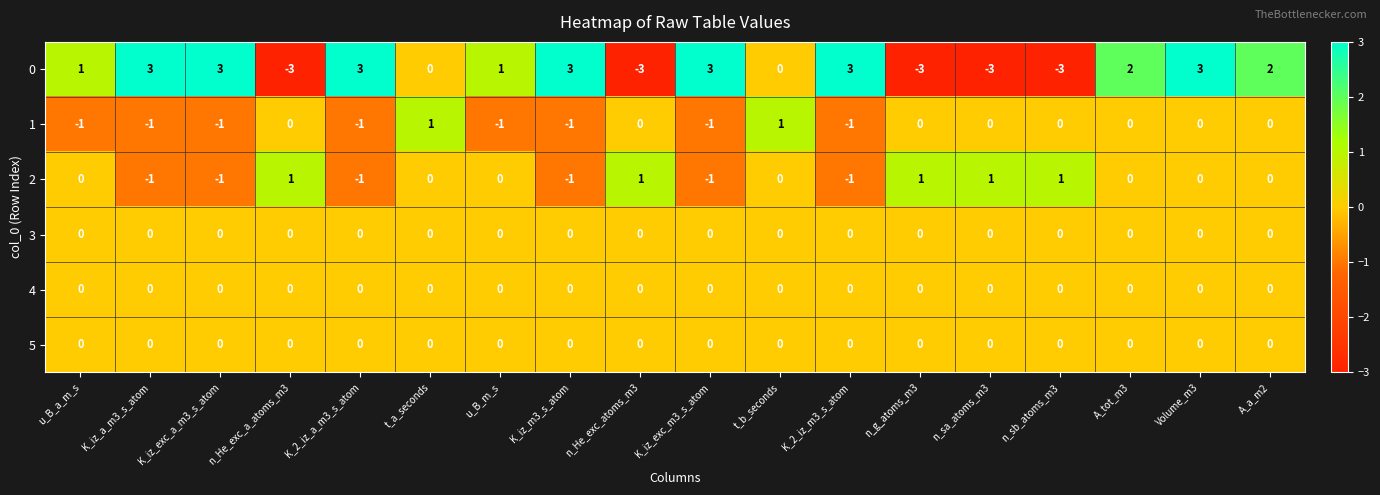

What is the difference between the second highest and minimum values in the 0 series?

6